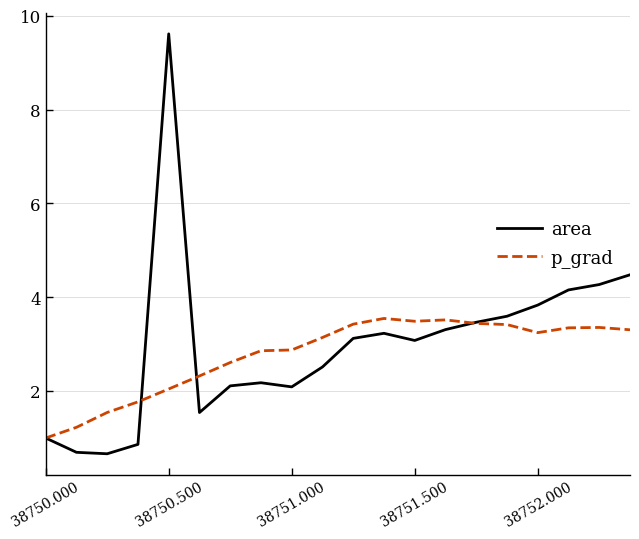

Rank the series by their maximum value, from lowest to highest.

p_grad, area